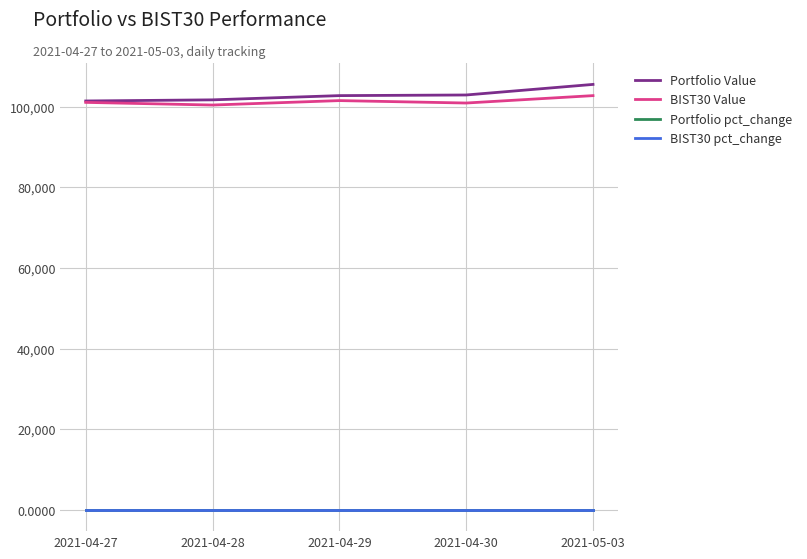

At which category does the chart reach its peak across all series?

2021-05-03